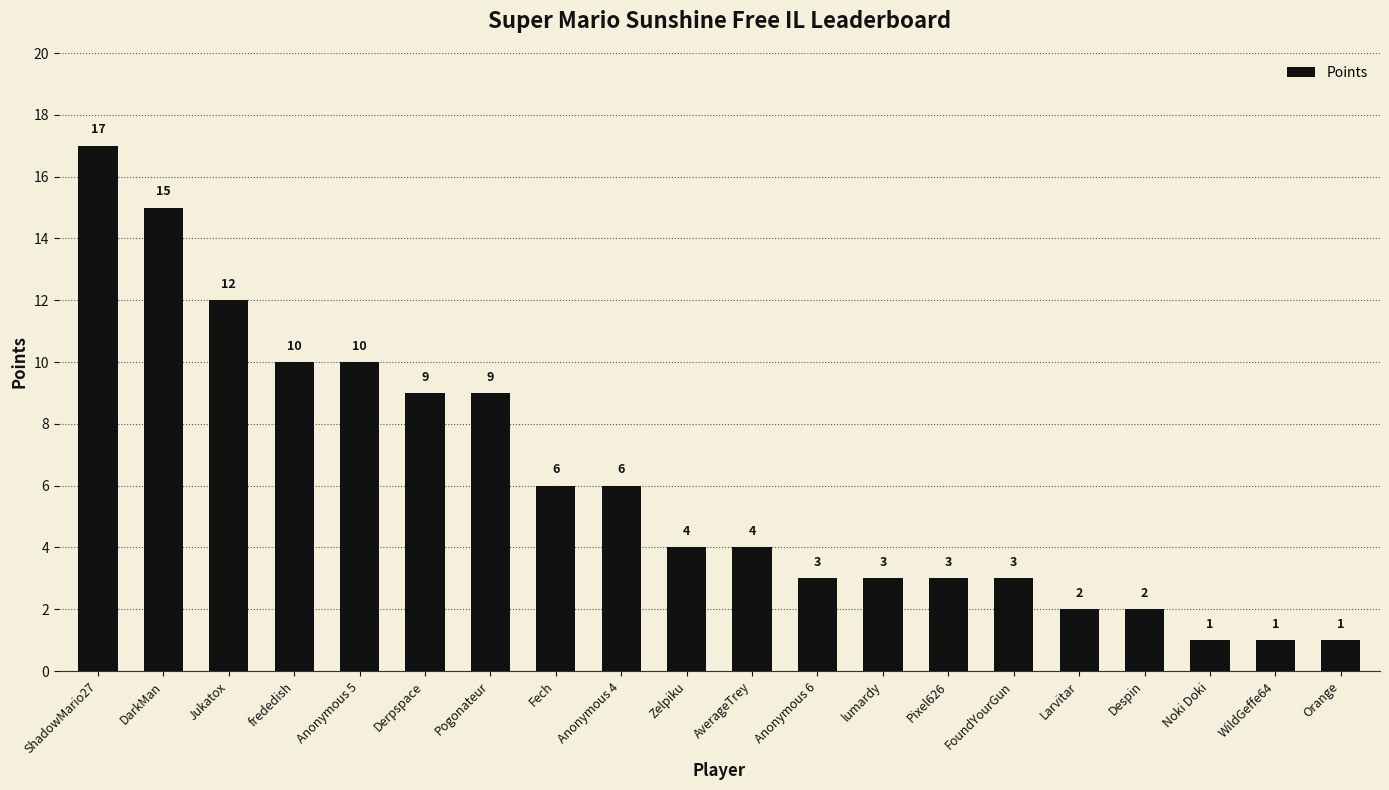

True or false: the data shows 1 at WildGeffe64.

True